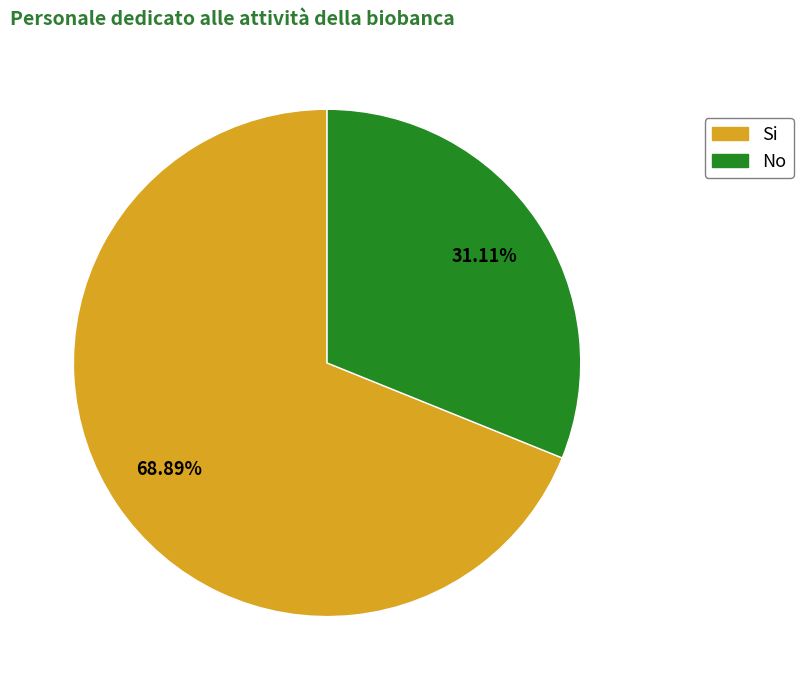

The No slice represents 31% of the pie. True or false?

True